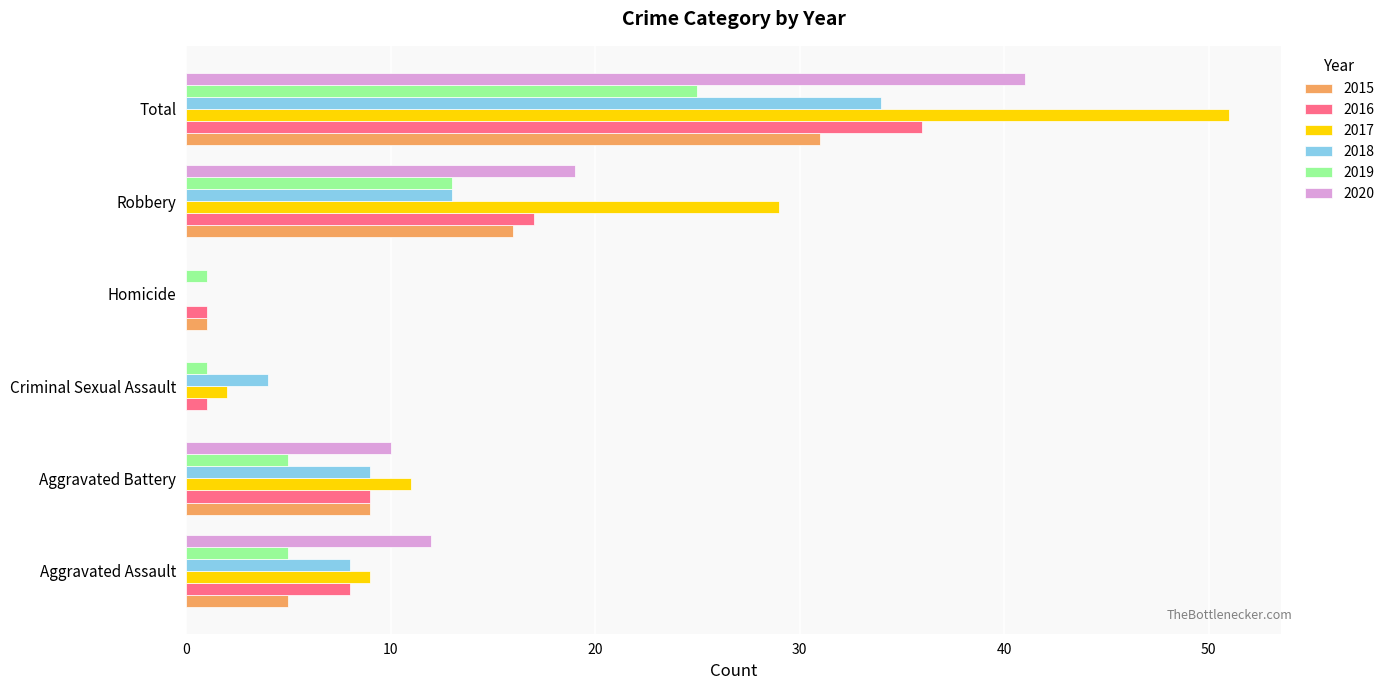

How many positive values does the 2018 series have?

5